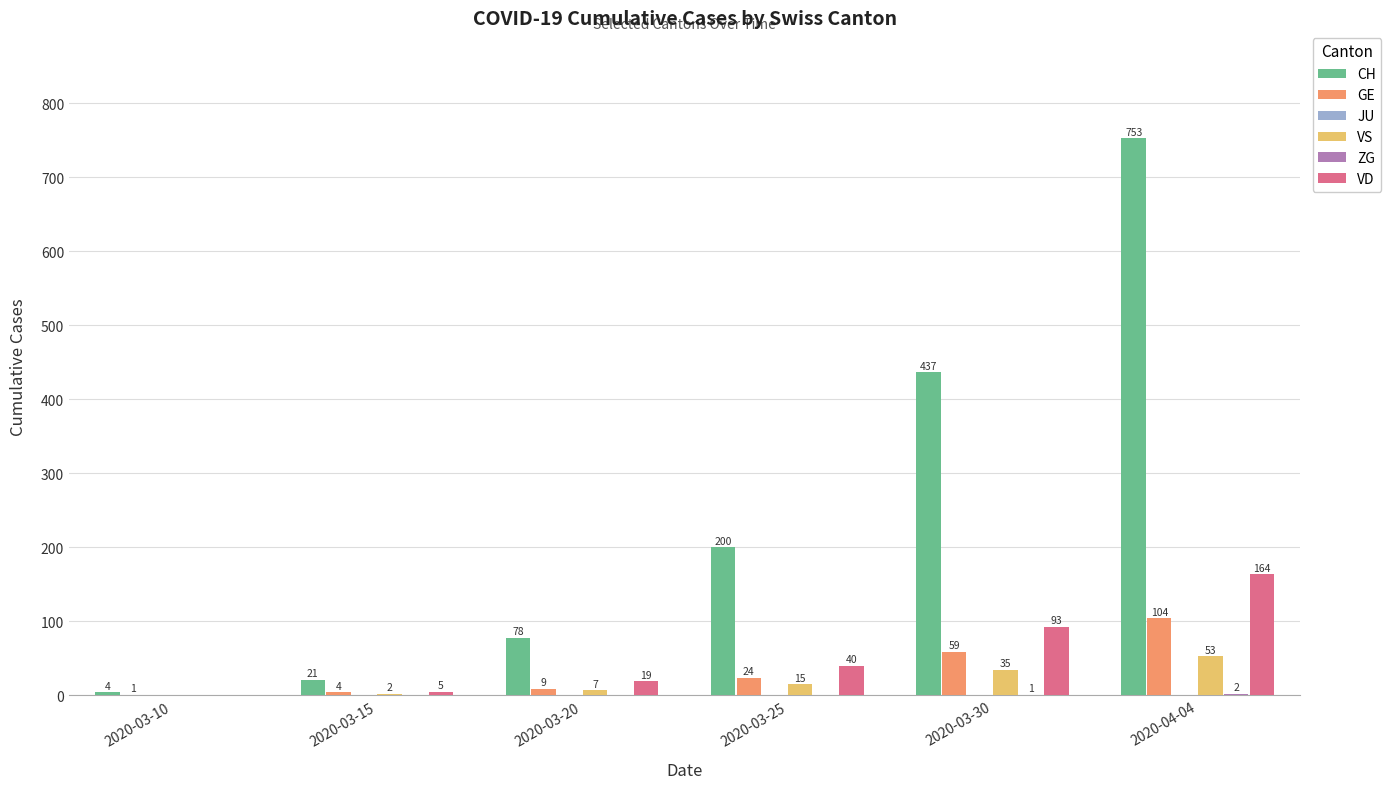

What is the sum of the GE values at 2020-03-20 and 2020-03-15?

13